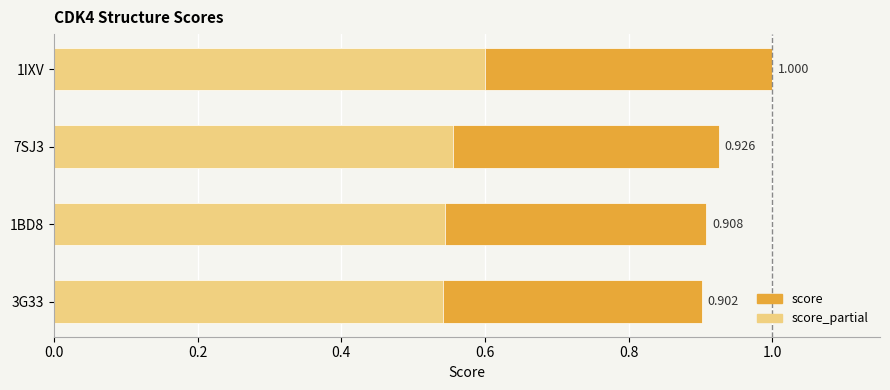

What is the smallest value displayed?

0.9